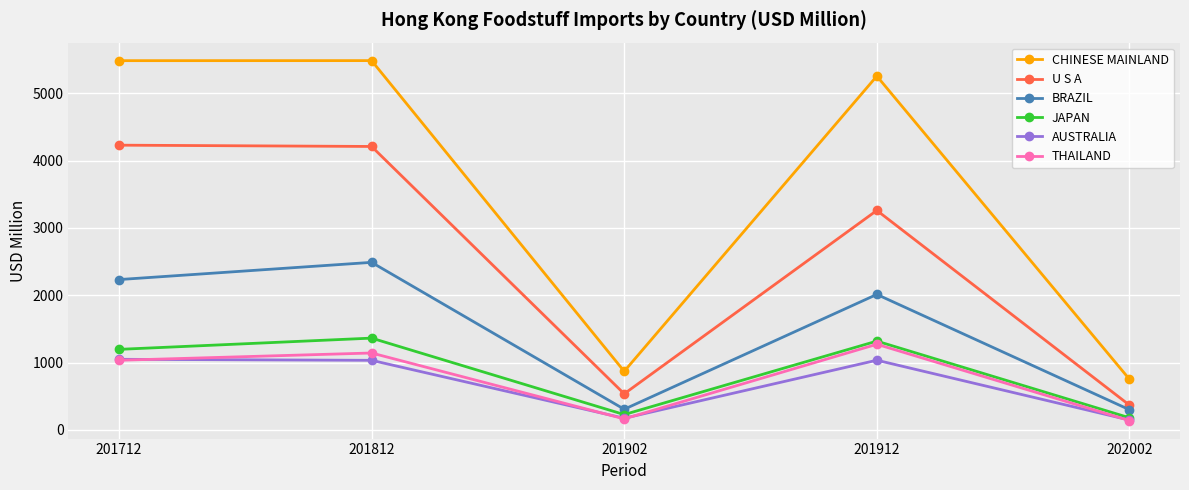

Rank the series by their maximum value, from highest to lowest.

CHINESE MAINLAND, U S A, BRAZIL, JAPAN, THAILAND, AUSTRALIA